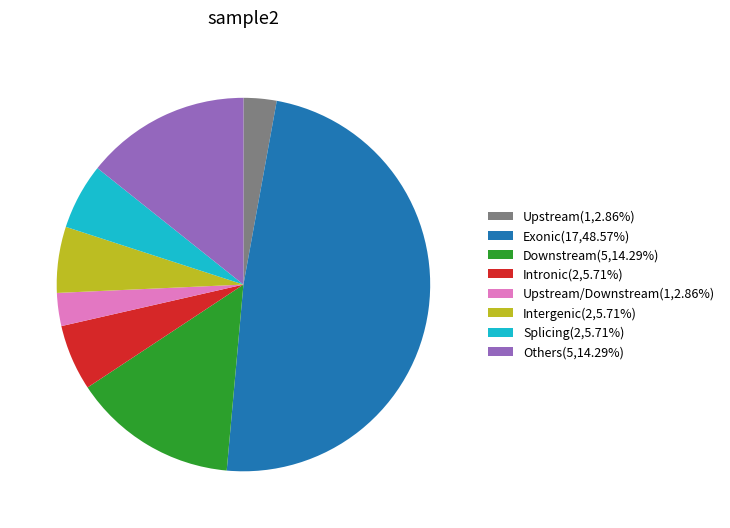

Is the sum of Upstream/Downstream(1,2.86%) and Others(5,14.29%) greater than half?

No